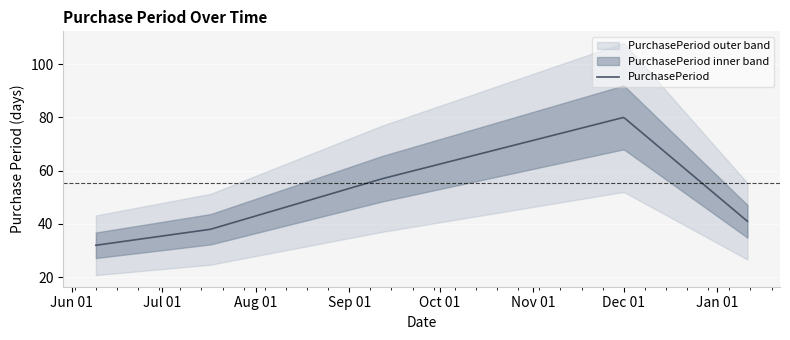

True or false: the data has more than 0 interior local peaks.

True